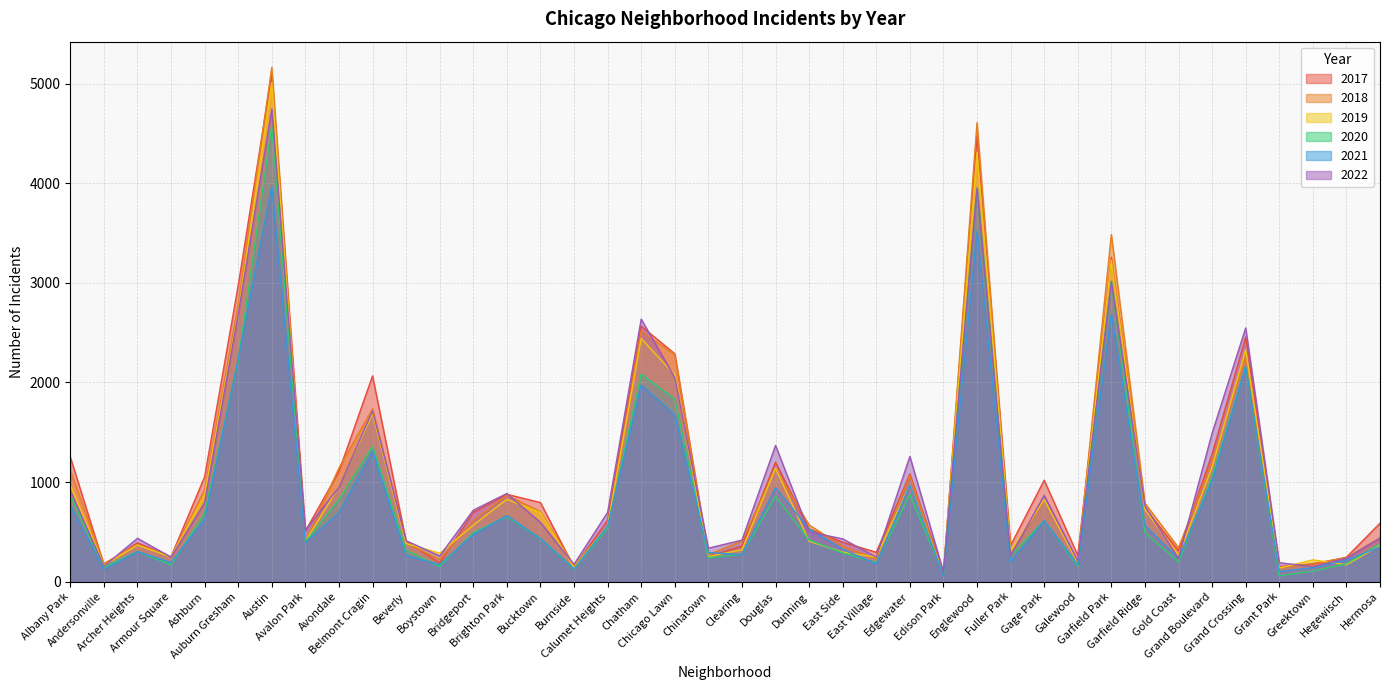

At which label does 2017 first exceed 620?

Albany Park